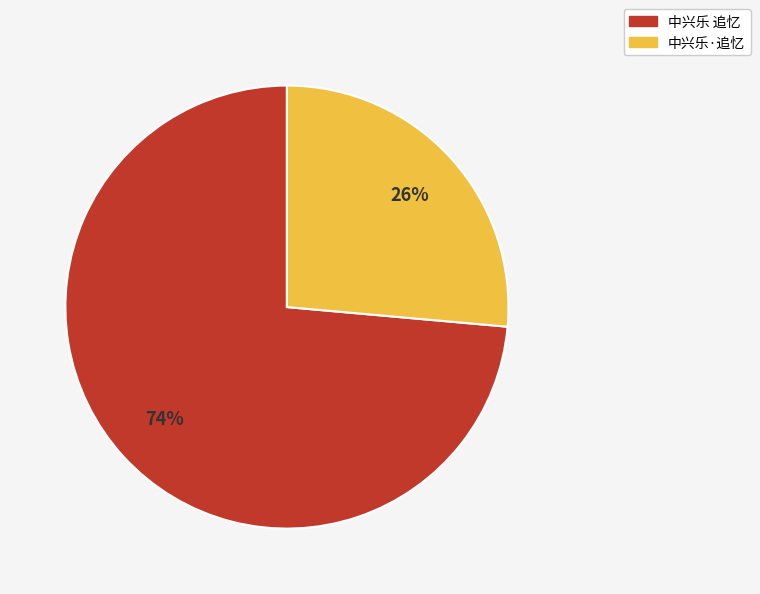

Is it true that 中兴乐·追忆 is 16% of the pie?

False